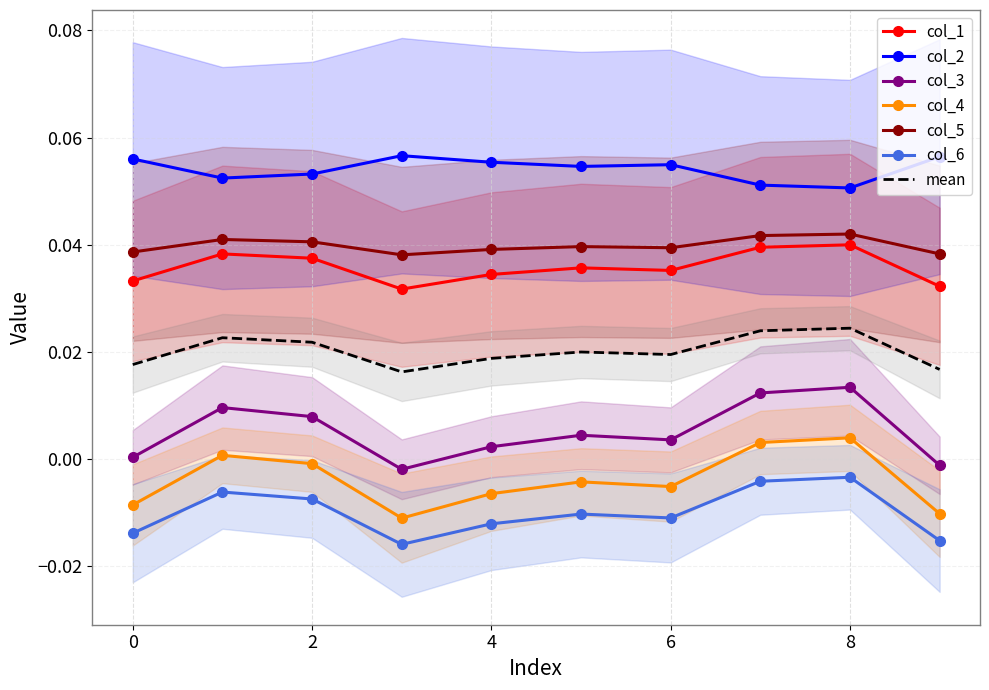

True or false: col_1 and col_6 cross at least once.

False